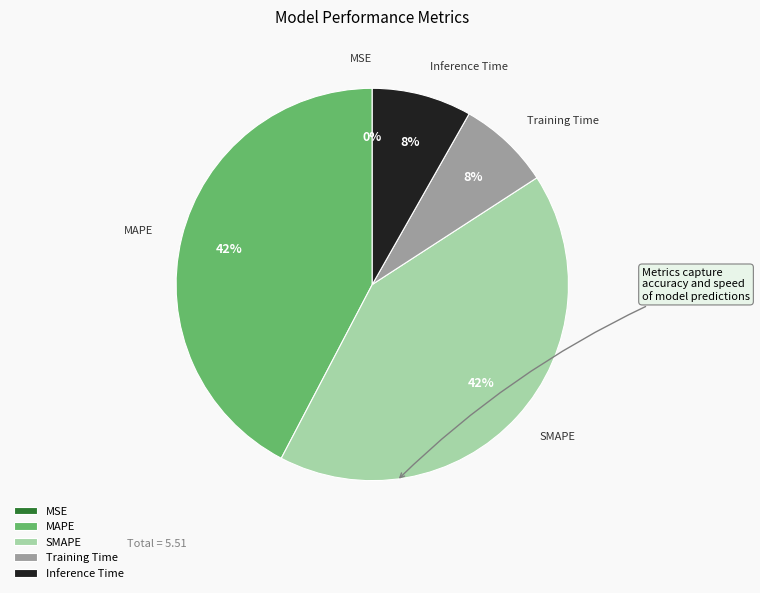

Is there any slice that represents more than half of the pie?

No